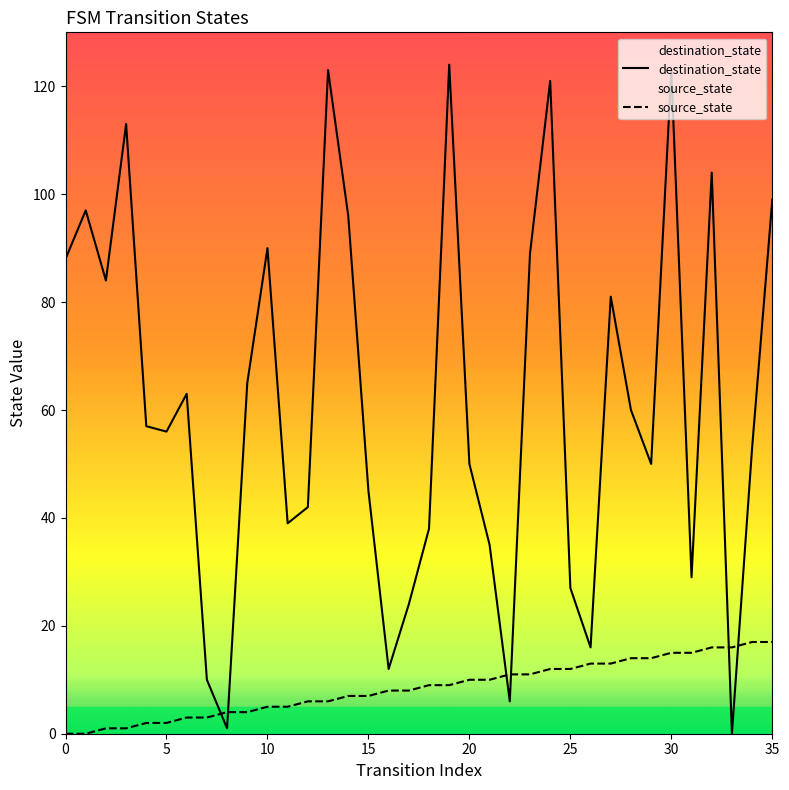

Which series has the widest spread of values?

destination_state